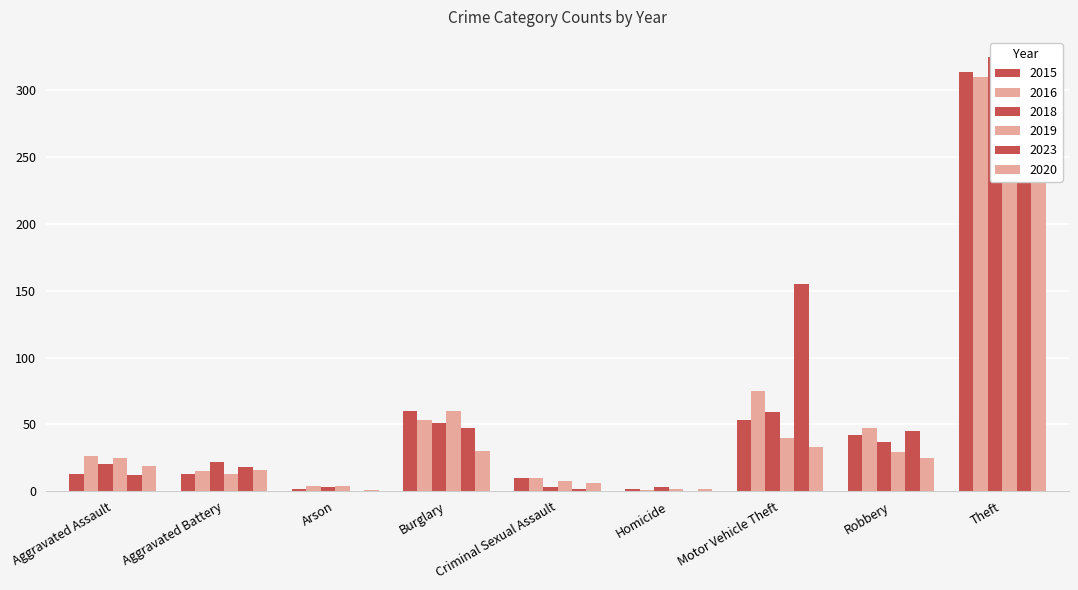

What is the label of the 2nd bar from the right?

Robbery